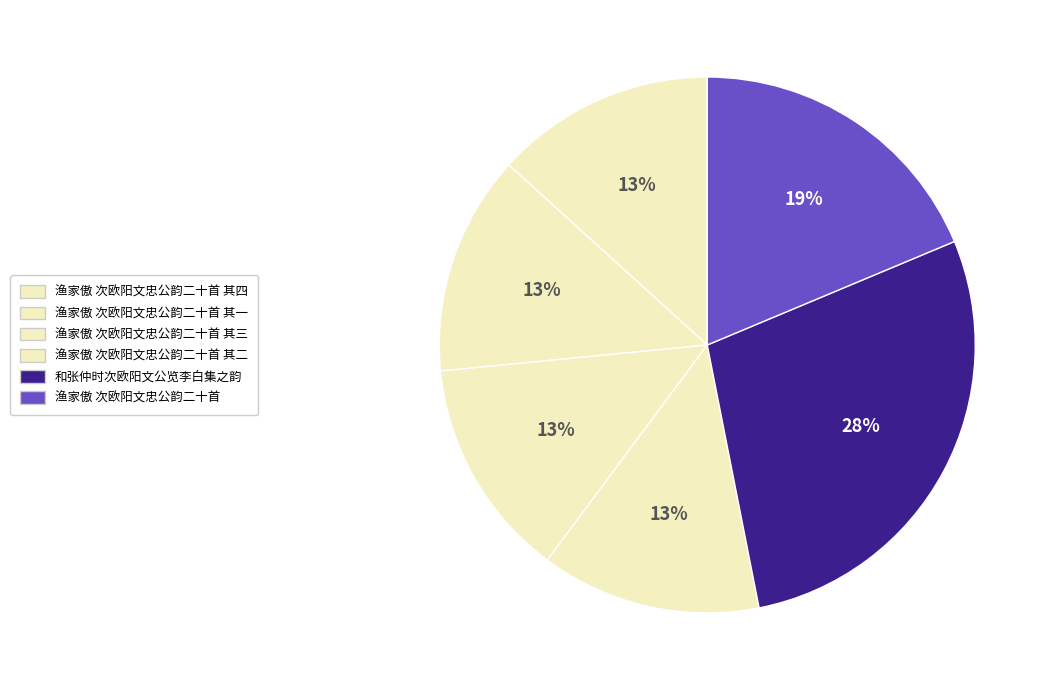

What is the change in value from 和张仲时次欧阳文公览李白集之韵 to 渔家傲 次欧阳文忠公韵二十首?

-356018